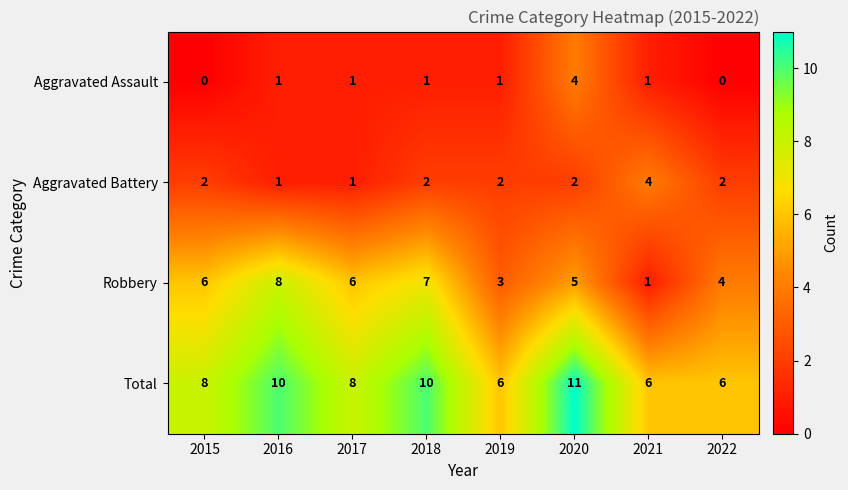

Which series has the widest spread of values?

Robbery